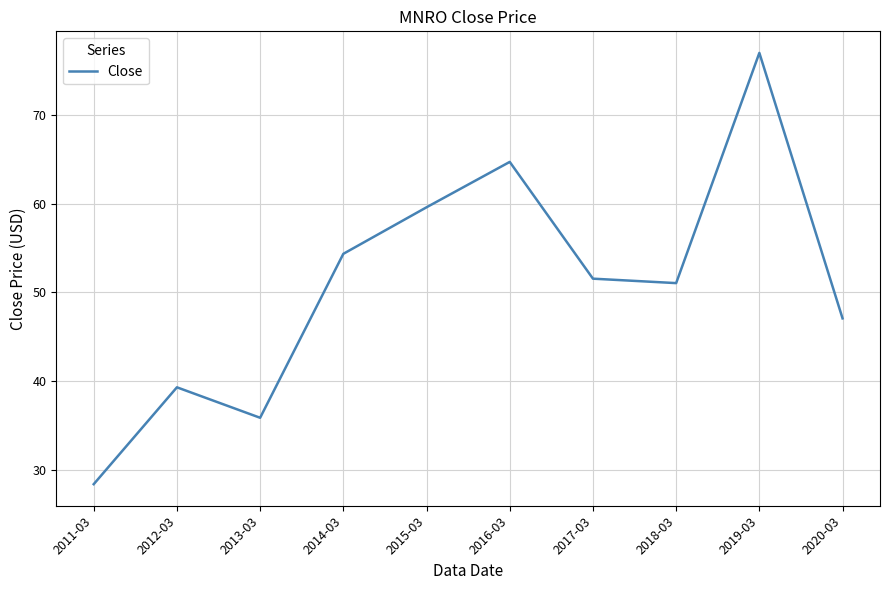

What is the minimum value shown in the chart?

28.4